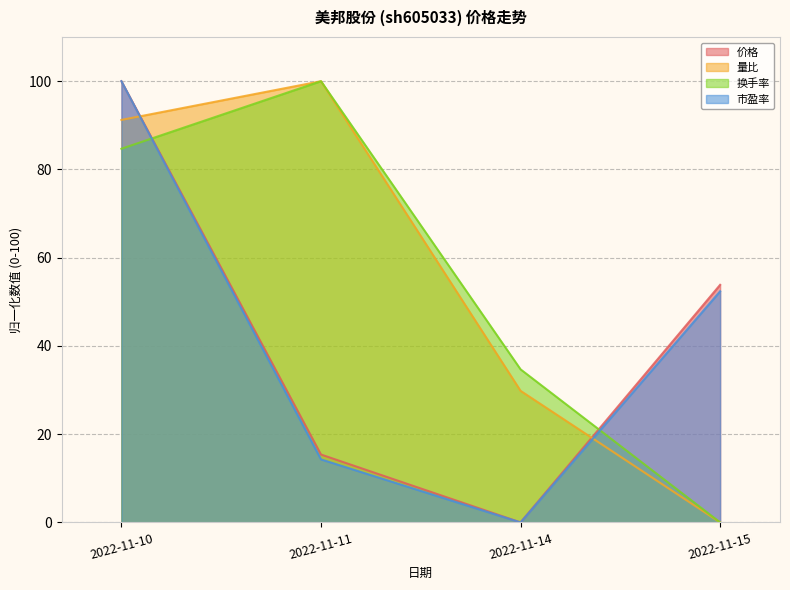

True or false: 价格 and 市盈率 intersect in this chart.

False